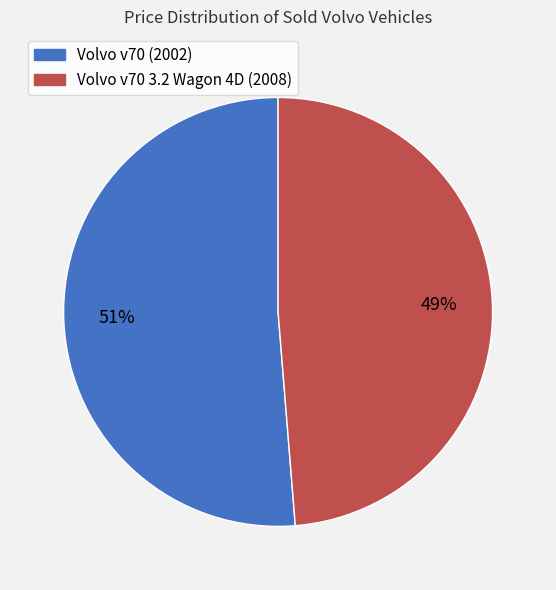

To the nearest percent, what is the average slice percentage?

50%